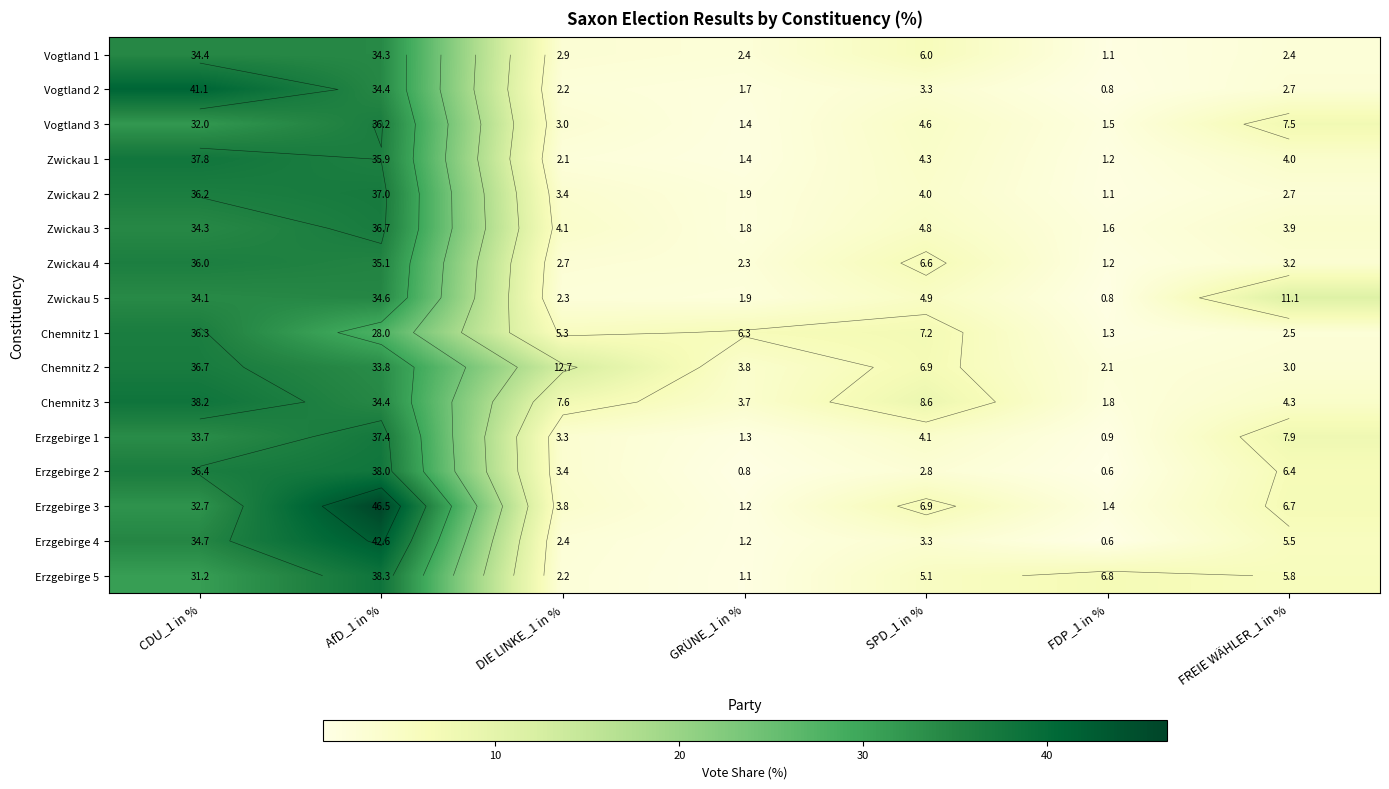

List the labels in order of Vogtland 3 value, smallest first.

GRÜNE_1 in %, FDP_1 in %, DIE LINKE_1 in %, SPD_1 in %, FREIE WÄHLER_1 in %, CDU_1 in %, AfD_1 in %